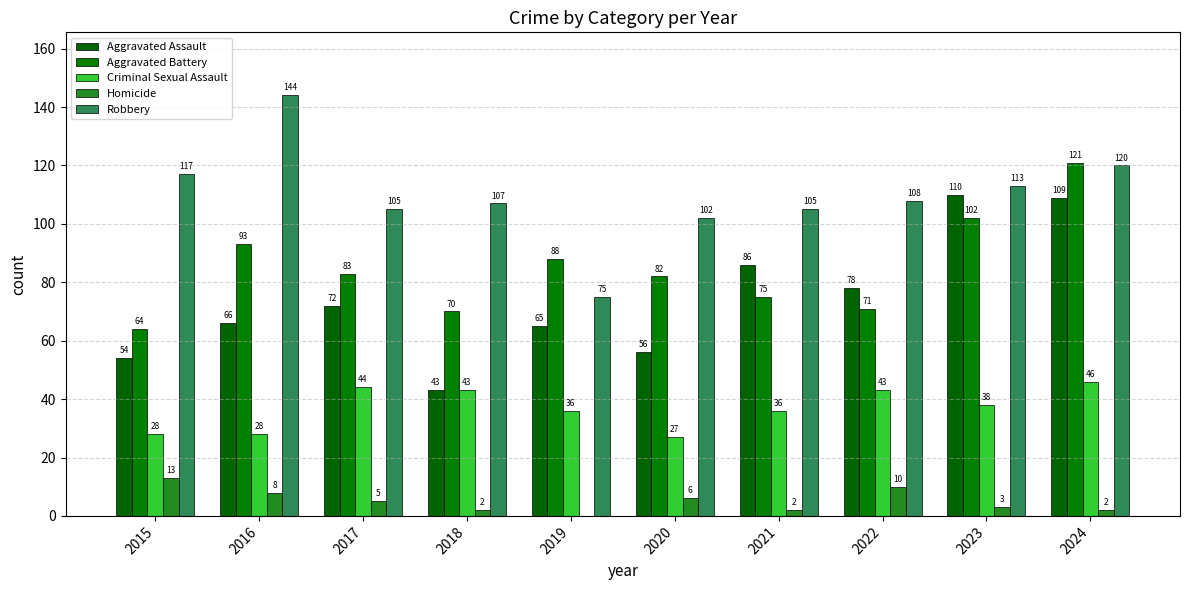

Is it true that Criminal Sexual Assault equals 36 at 2021?

True